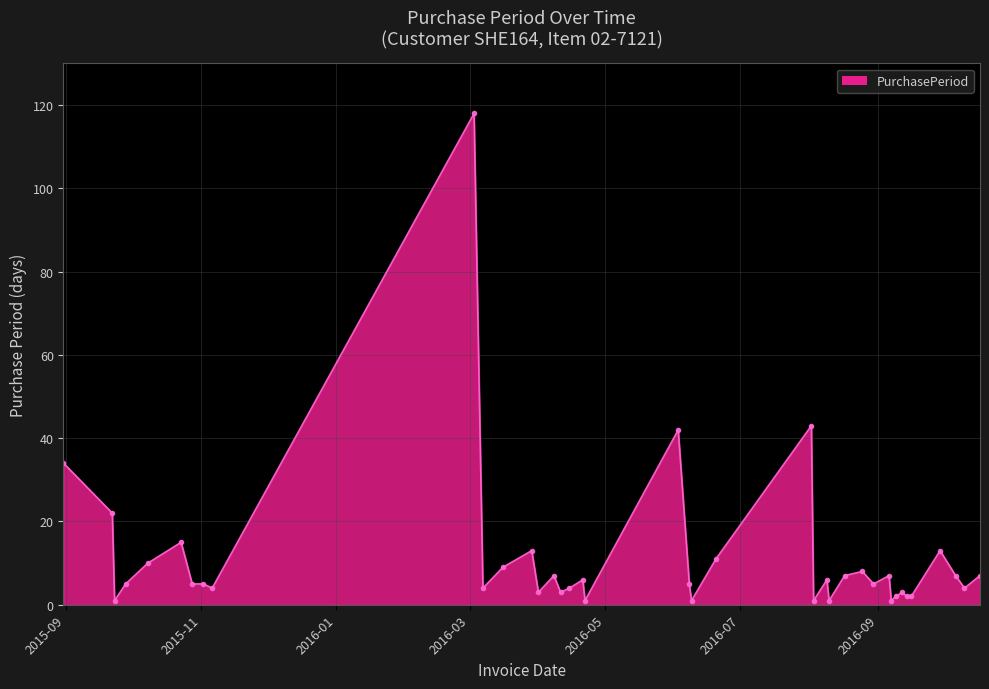

What is the difference between the second highest and minimum values?

42